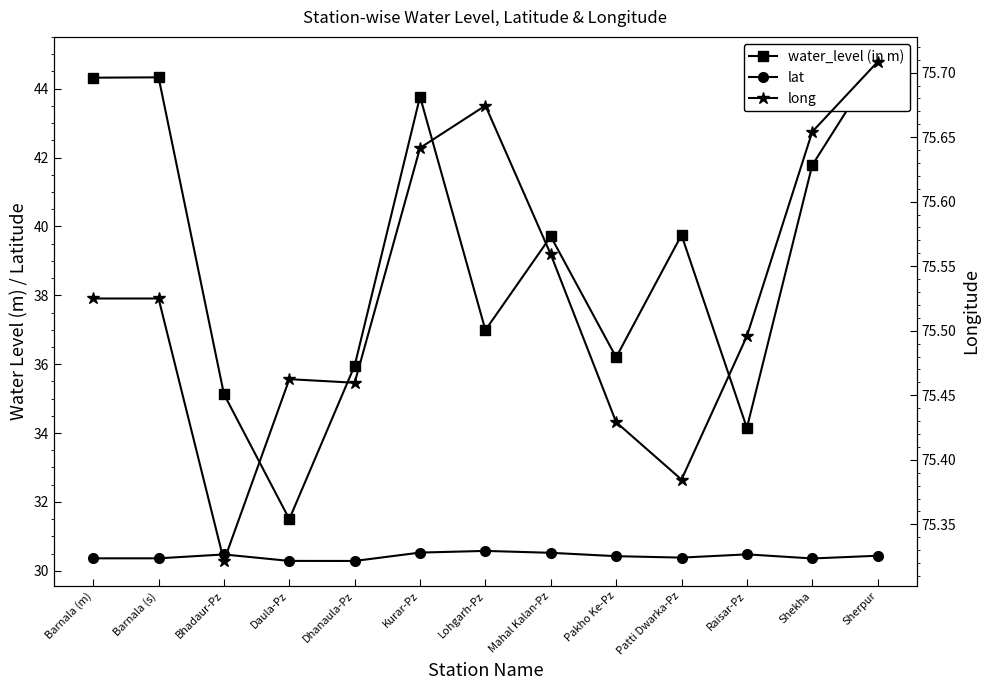

Which series has the widest spread of values?

water_level (in m)